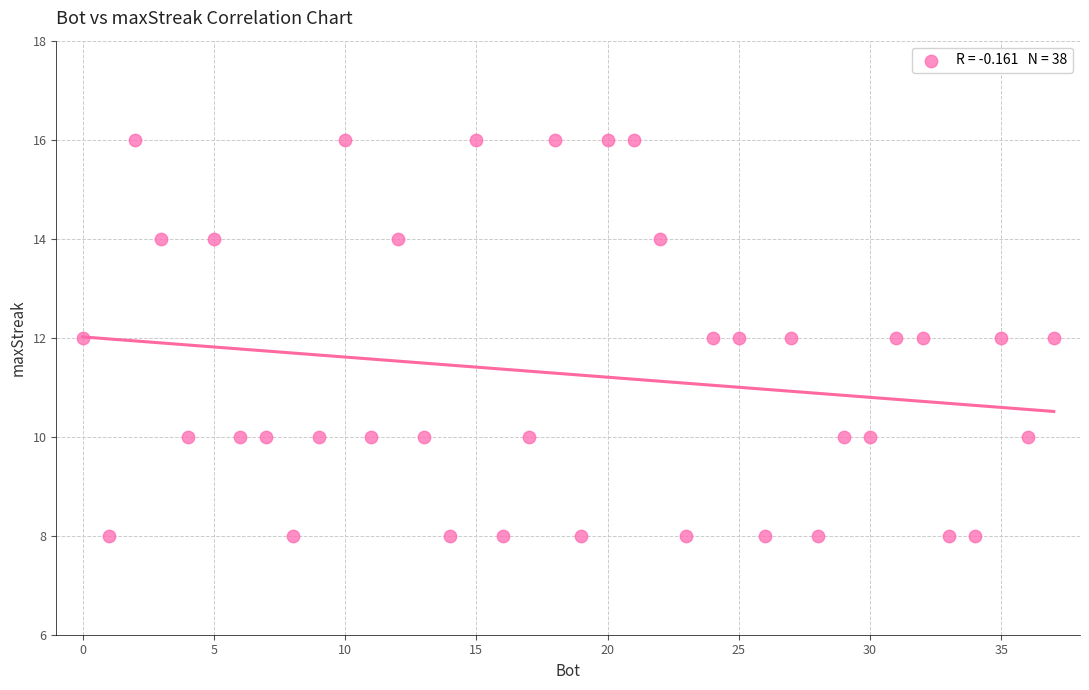

What is the range of X values (max minus min)?

37